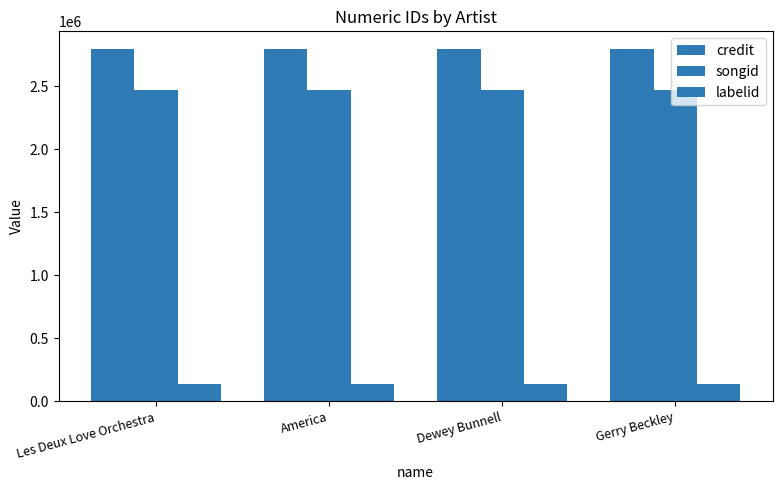

Which has a higher value, America or Les Deux Love Orchestra?

America